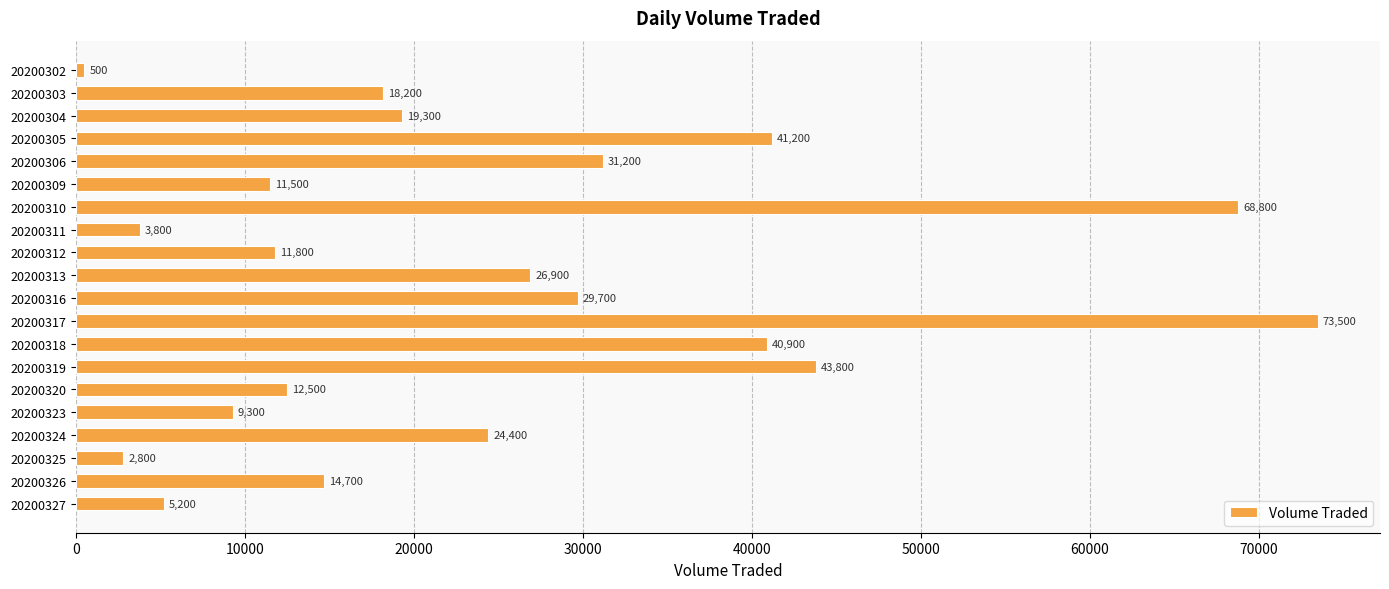

What is the value of the 14th bar from the top?

43800